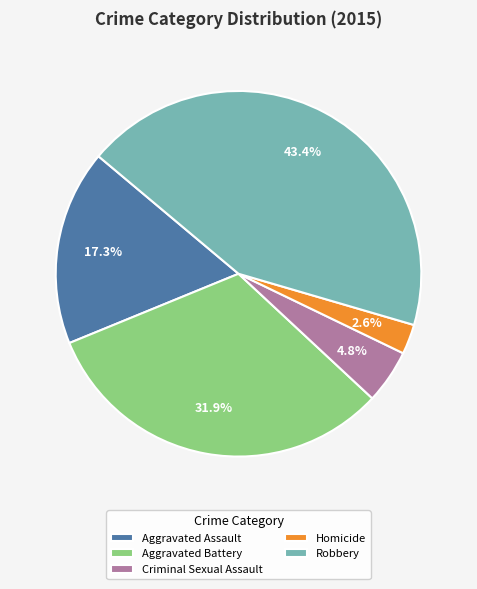

Do Aggravated Battery and Homicide together represent more than half of the pie?

No